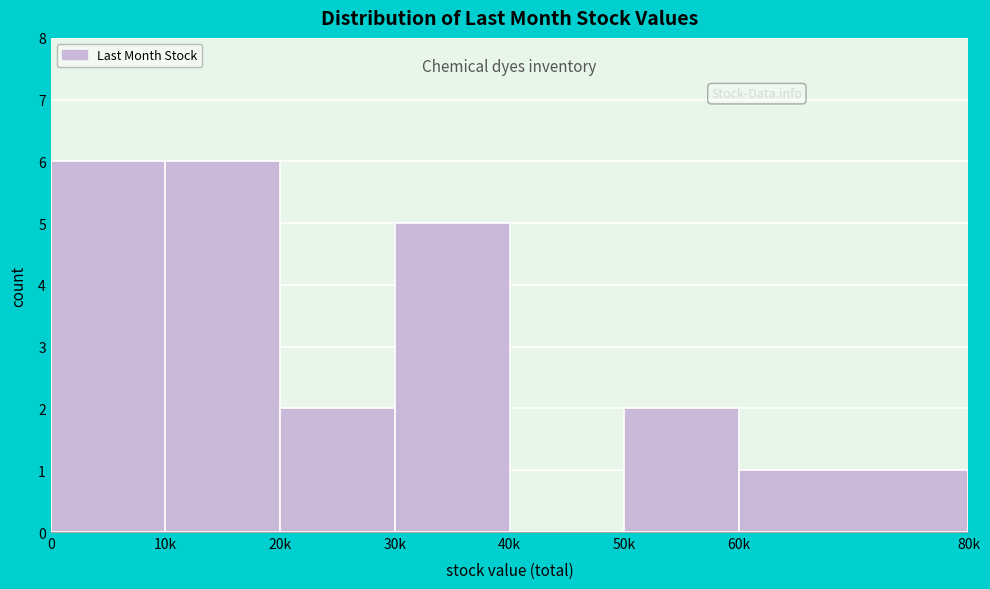

Reading left to right, extract all data points from this chart.

0=6	10k=6	20k=2	30k=5	40k=0	50k=2	60k=1